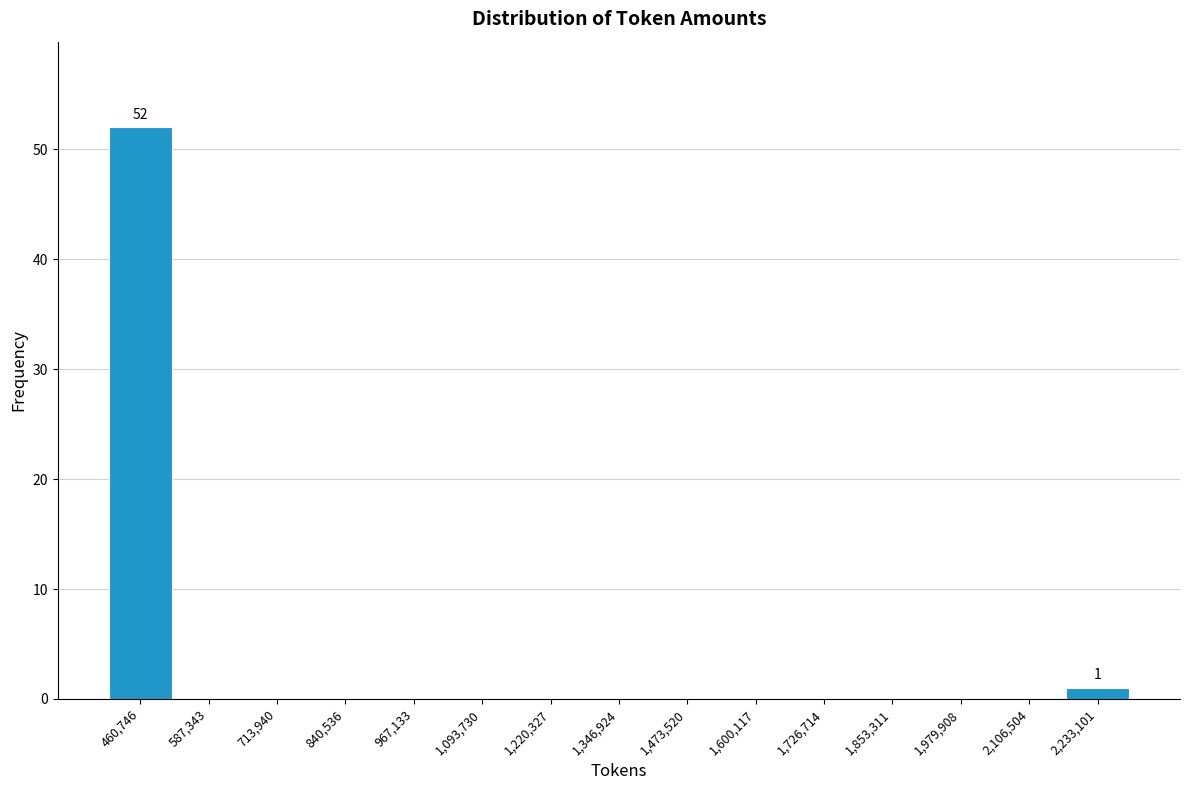

Over which range of the x-axis is the bar tallest?

400000 to 520000